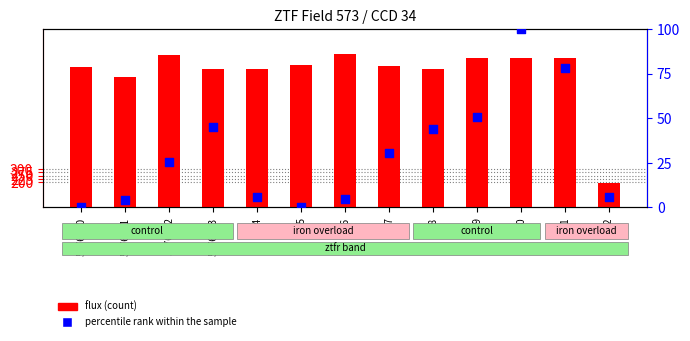

Which series contains the lowest Y value?

percentile rank within the sample